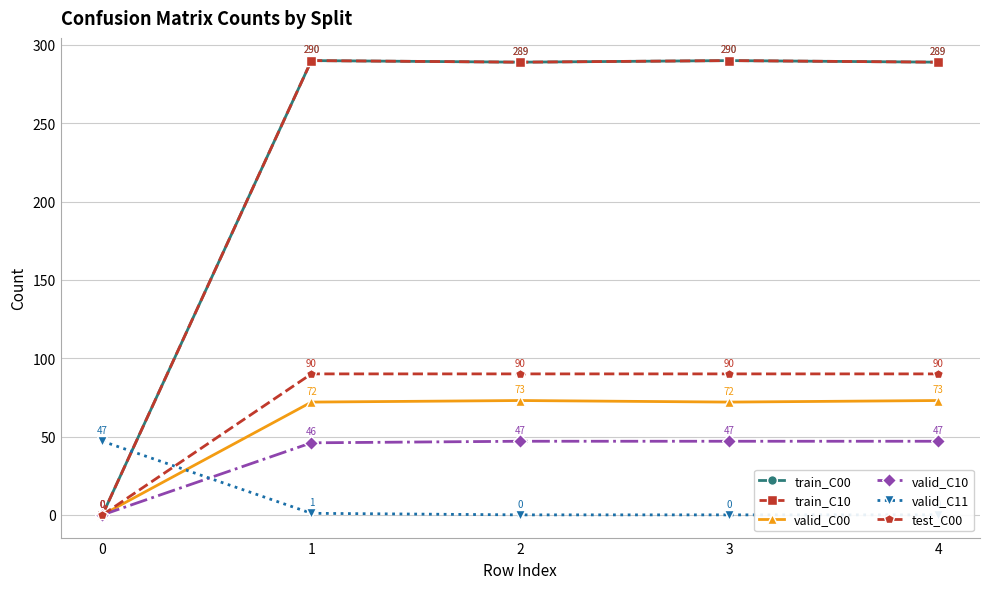

At how many categories does at least one series exceed 76?

4